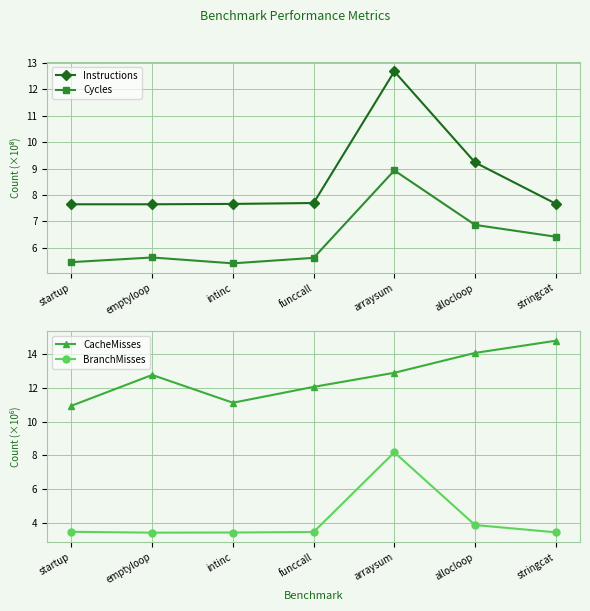

List the labels in order of BranchMisses value, smallest first.

emptyloop, intinc, stringcat, funccall, startup, allocloop, arraysum